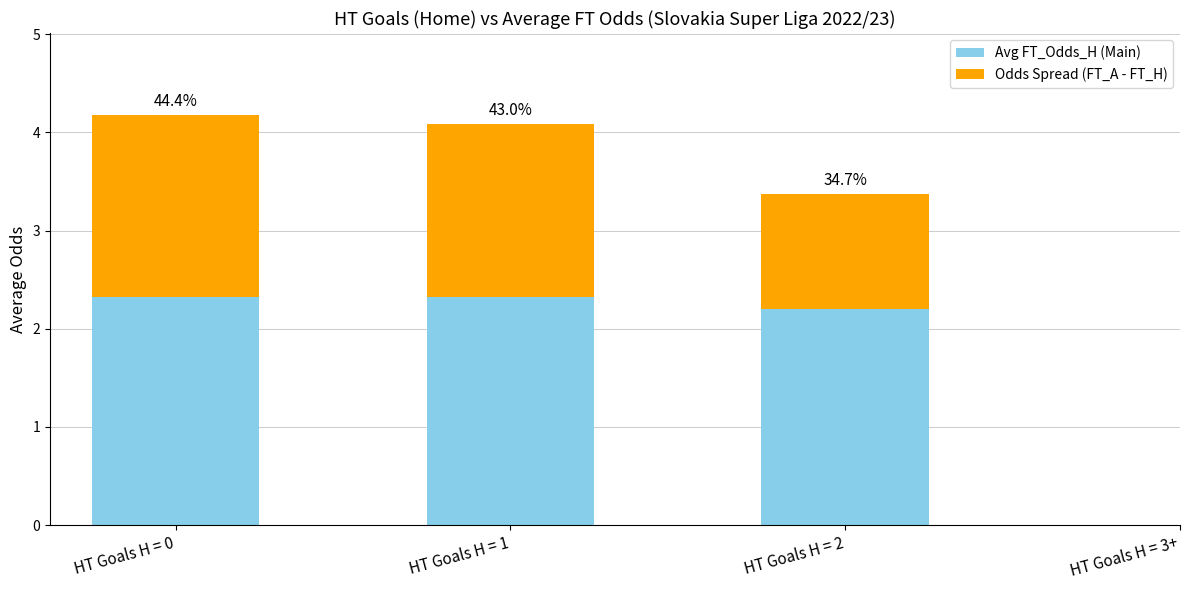

Which label corresponds to the largest value in the chart?

HT Goals H = 1